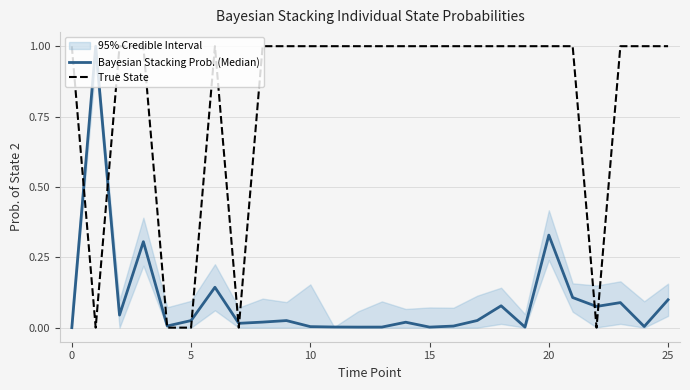

The value of Bayesian Stacking Prob. (Median) at 20 is 0.3. True or false?

True